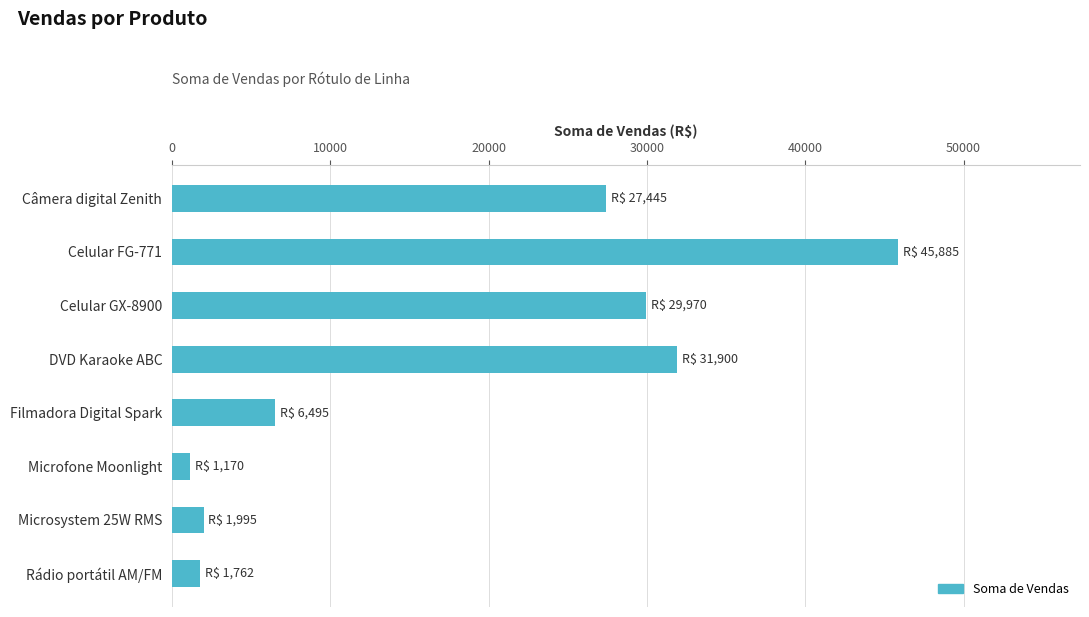

What is the ratio of the value at Câmera digital Zenith to the value at Celular FG-771?

0.6